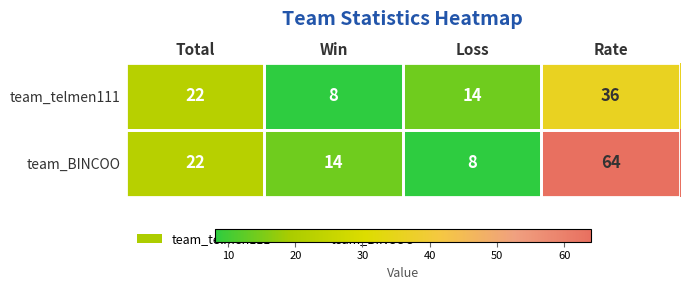

What is the maximum value shown in the chart?

64